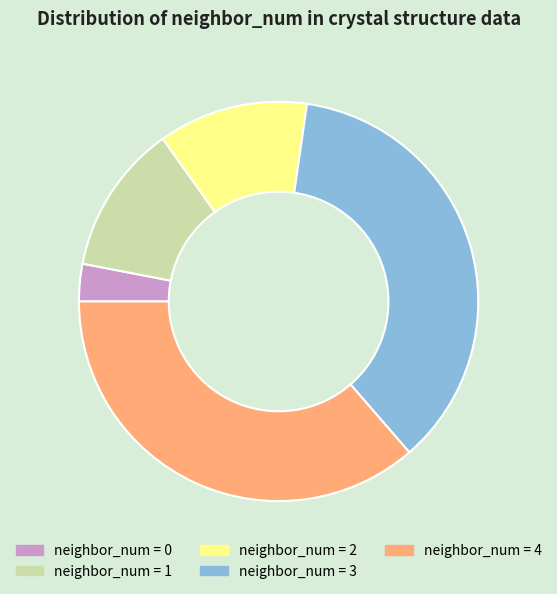

How many slices are in this pie chart?

5